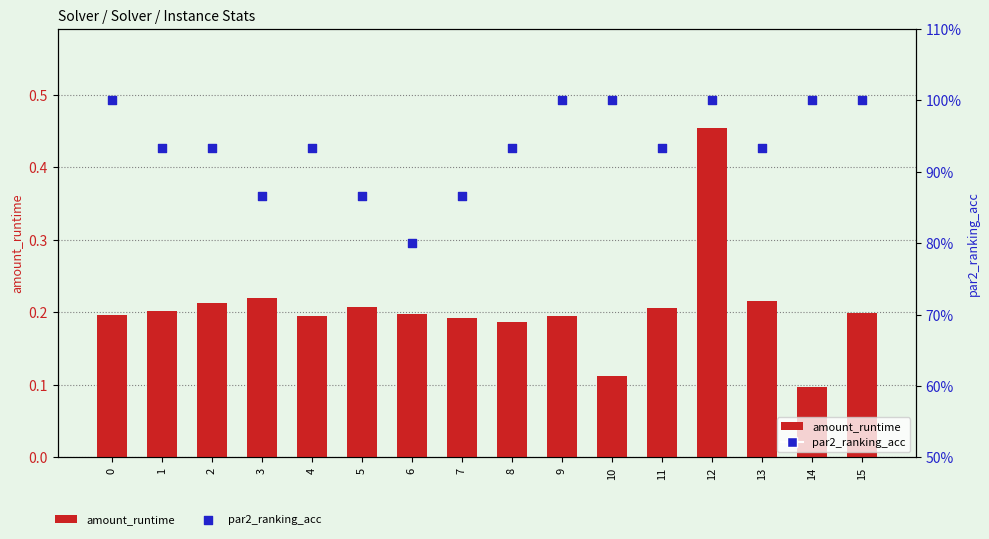

Which series has the widest spread of Y values?

par2_ranking_acc